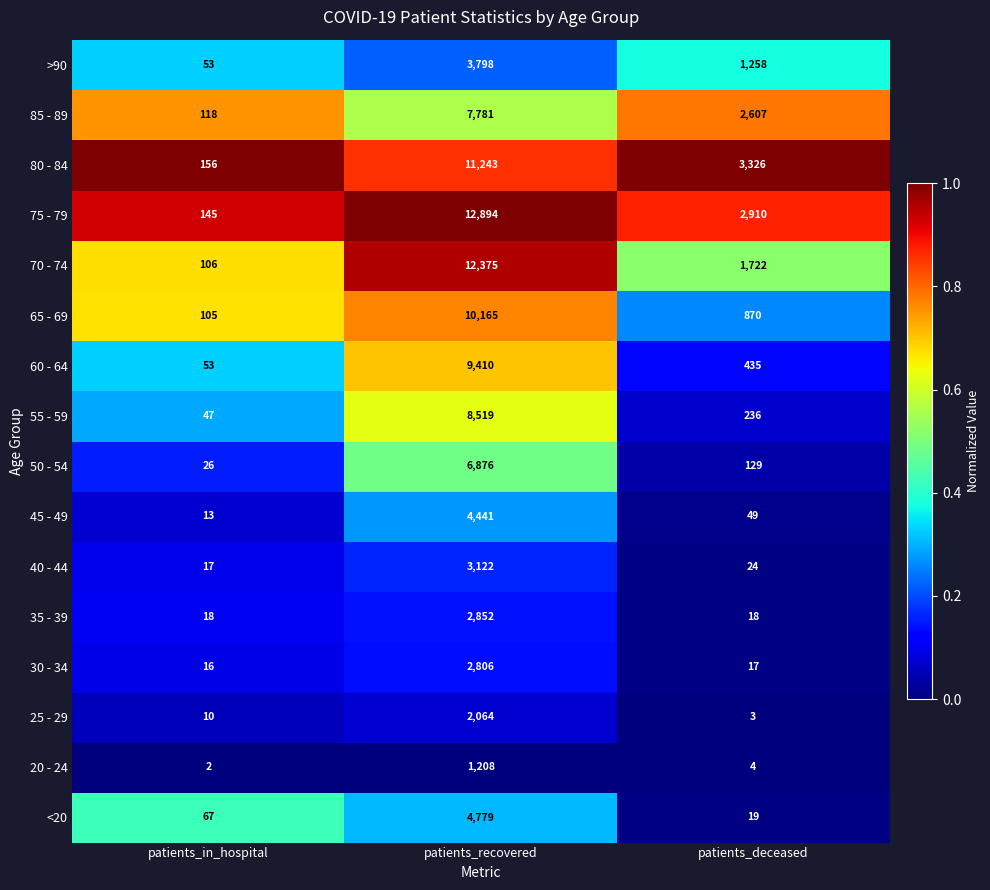

List the labels in order of 30 - 34 value, smallest first.

patients_in_hospital, patients_deceased, patients_recovered